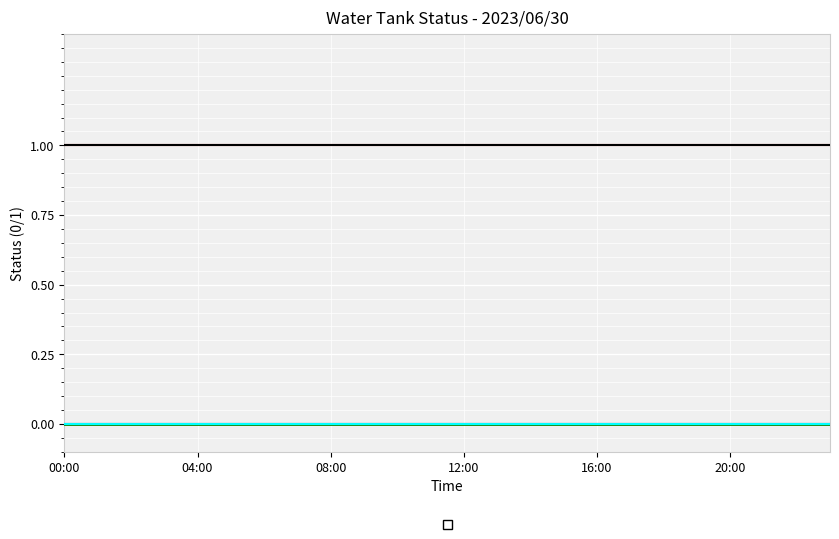

What is the label of the 23rd point from the left?

22:00